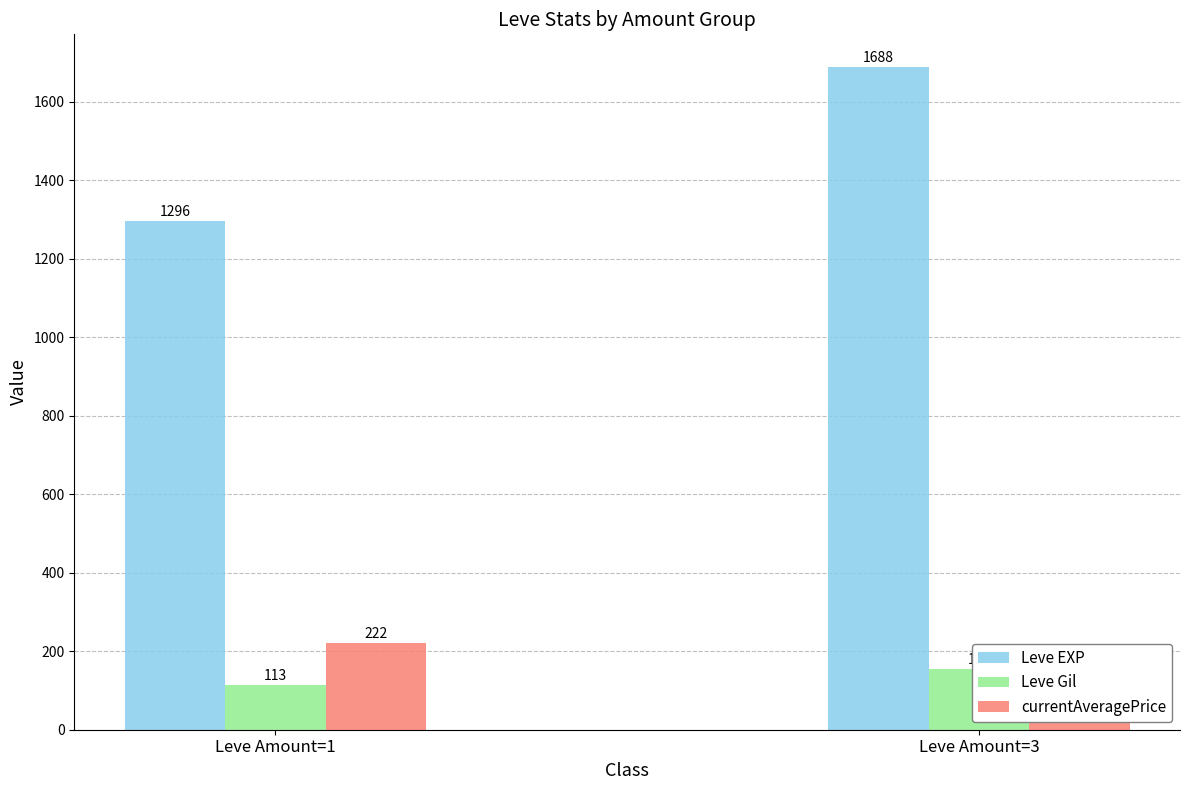

What value does the Leve EXP series have at Leve Amount=3?

1687.5